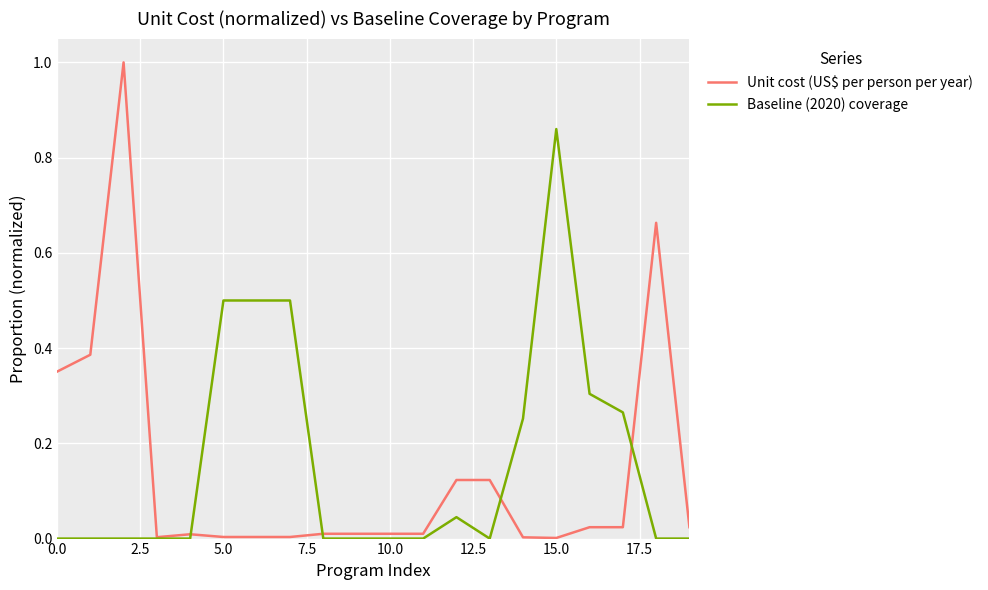

Which series has the largest range (max minus min)?

Unit cost (US$ per person per year)